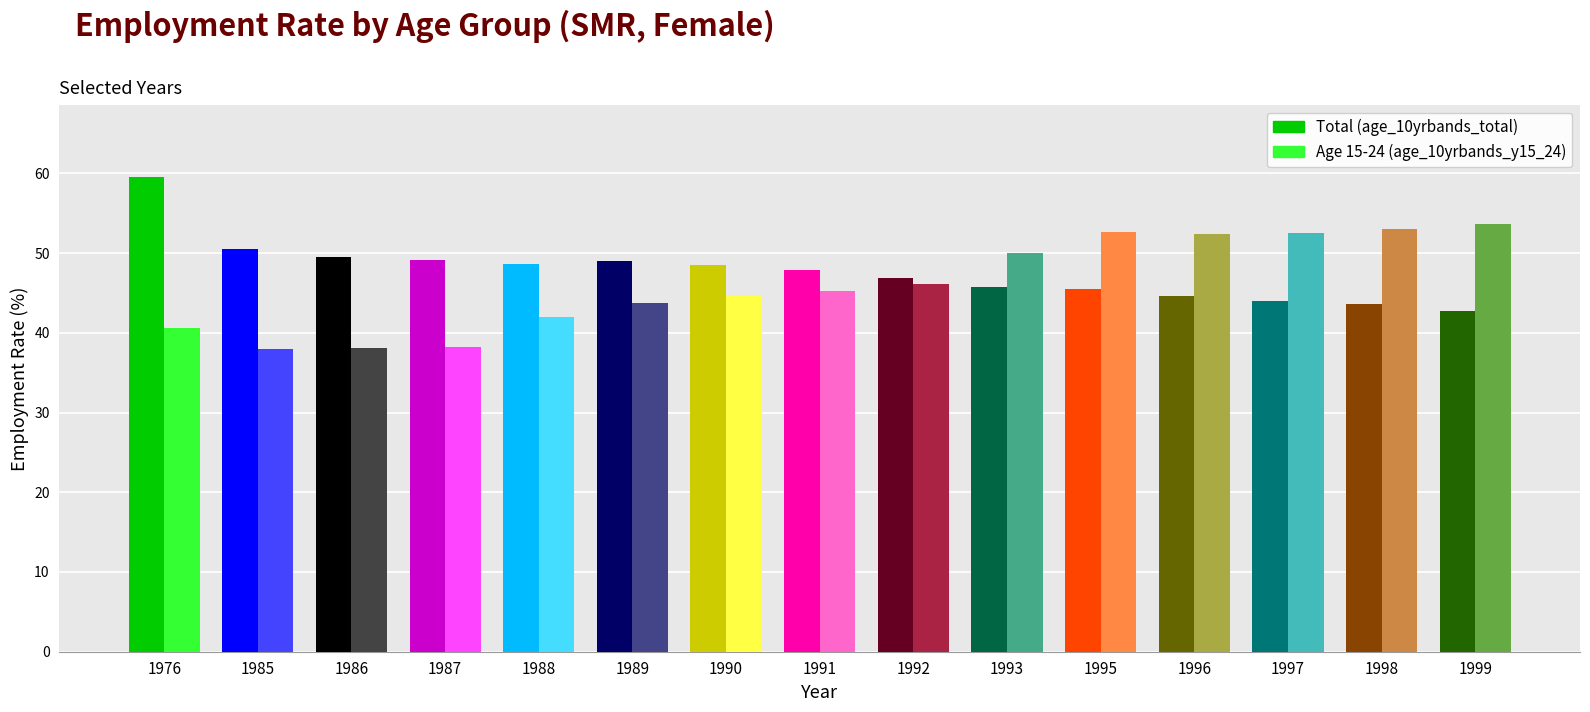

What is the total value across all series at 1990?

93.1